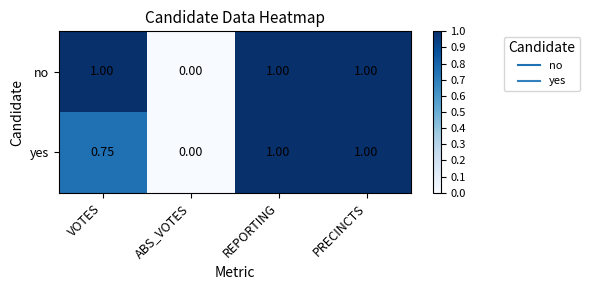

Where is yes nearest to the value 0?

ABS_VOTES